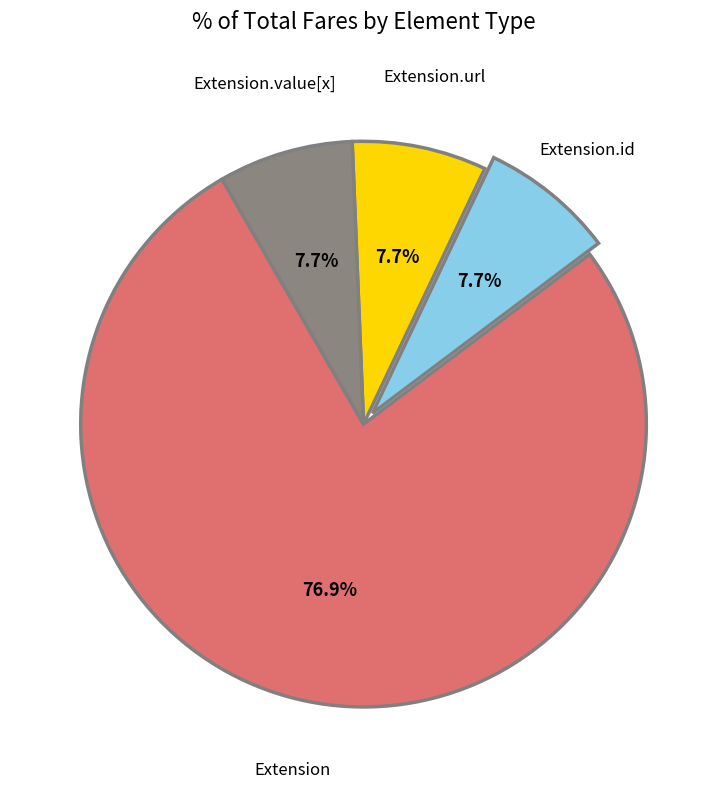

Between Extension.url and Extension, which is larger?

Extension